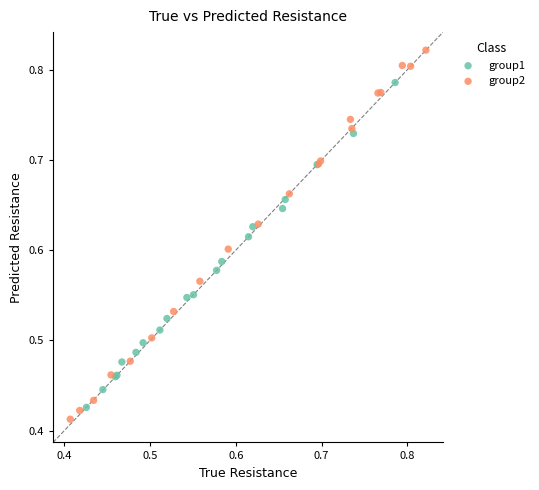

Which series has the largest Y range (max minus min)?

group2